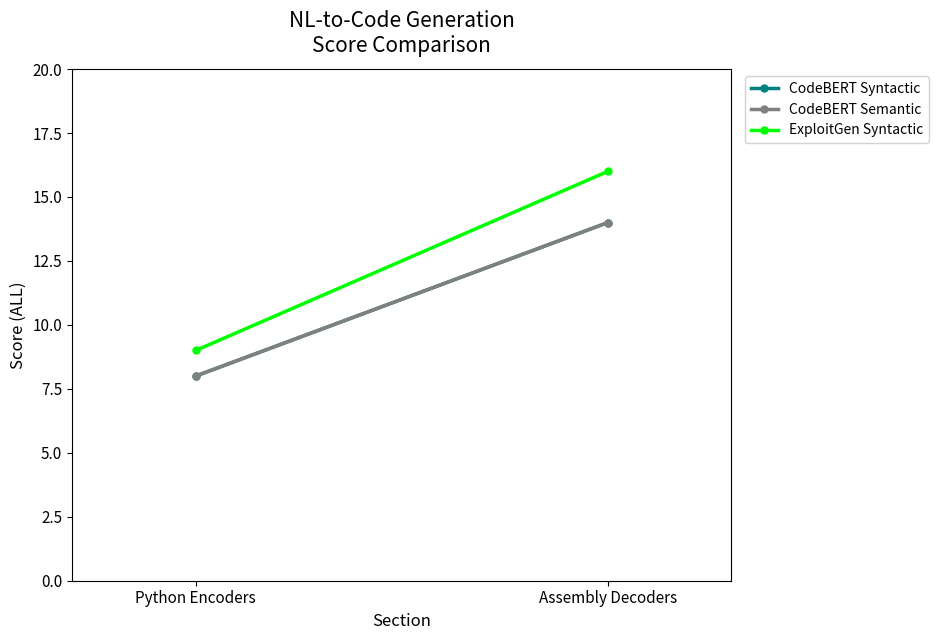

Reading left to right, list all the values displayed in this chart.

CodeBERT Syntactic: 8	14
CodeBERT Semantic: 8	14
ExploitGen Syntactic: 9	16